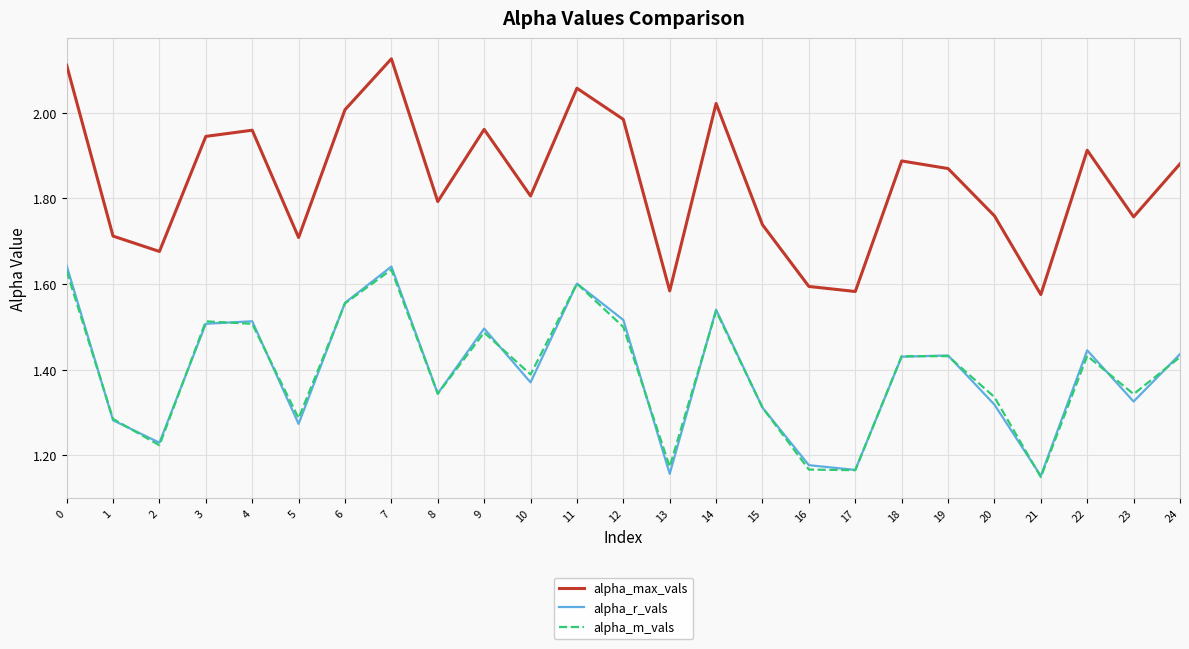

How many distinct data groups are displayed?

3